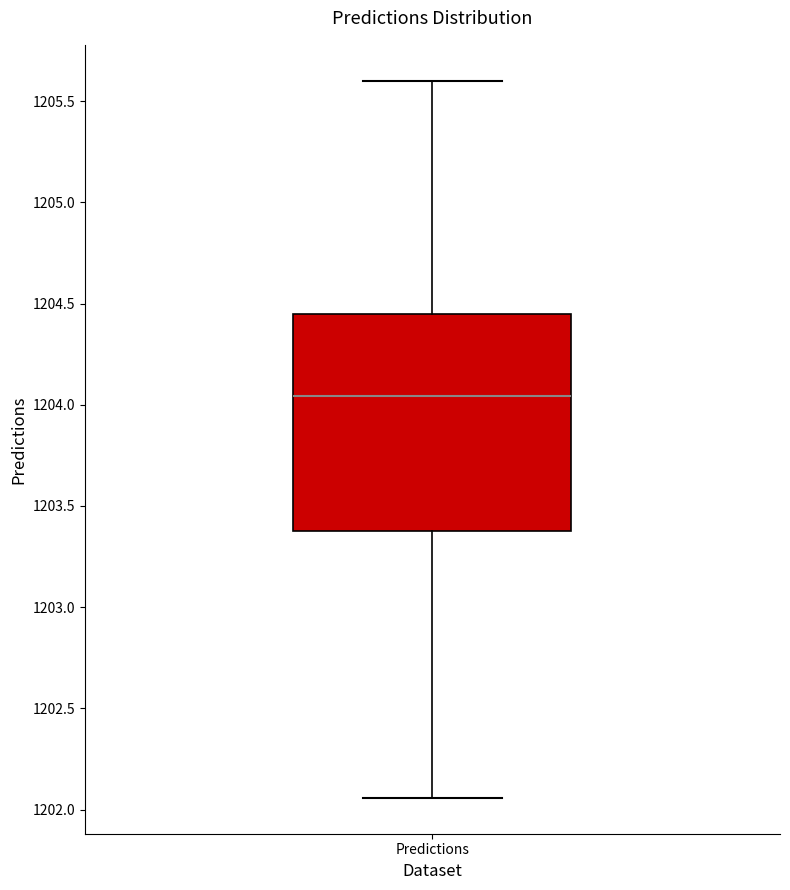

Where is the lower edge of the box for Predictions on the y-axis? The values are not printed on the chart, so give them approximately, as read against the axis.

1203.40